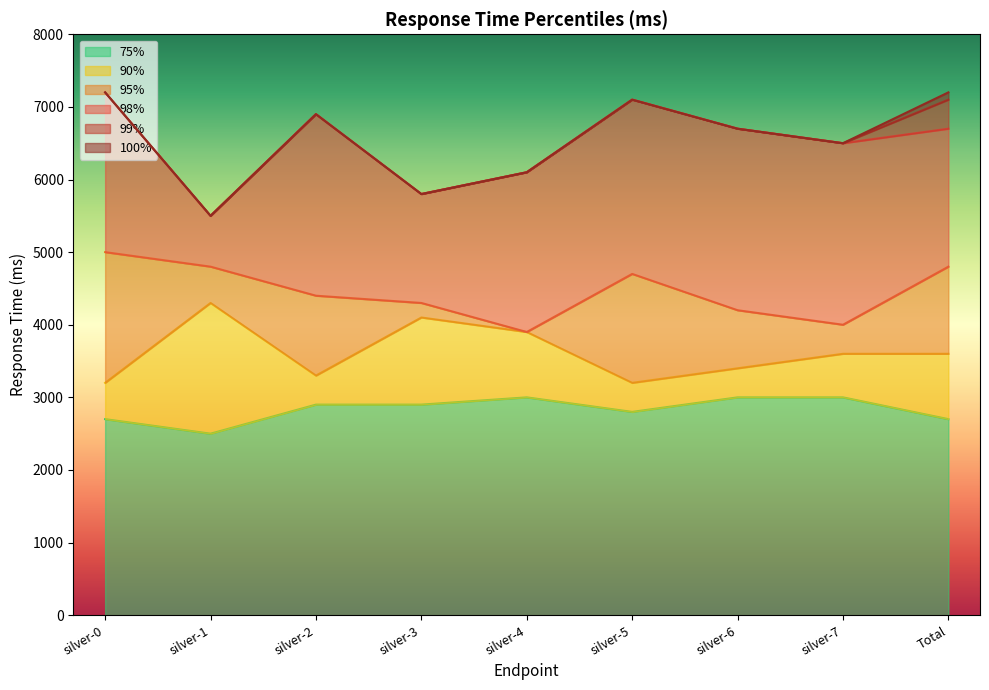

At which label is 98% closest to 6350?

silver-7